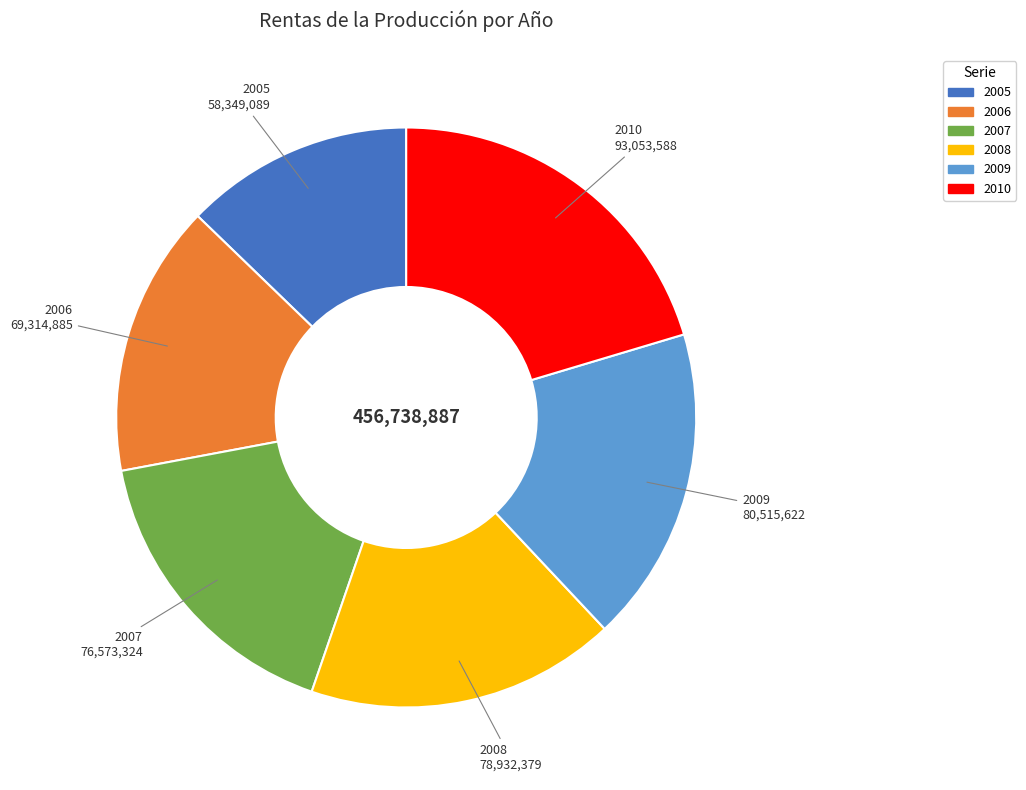

Which category has the biggest portion of the pie?

2010